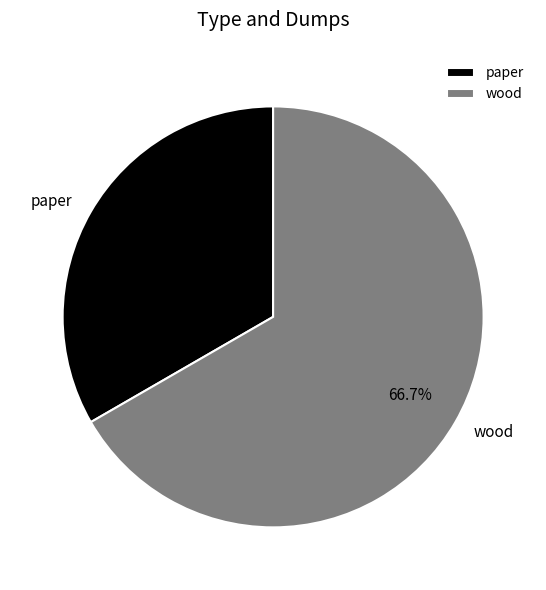

How many slices are in this pie chart?

2